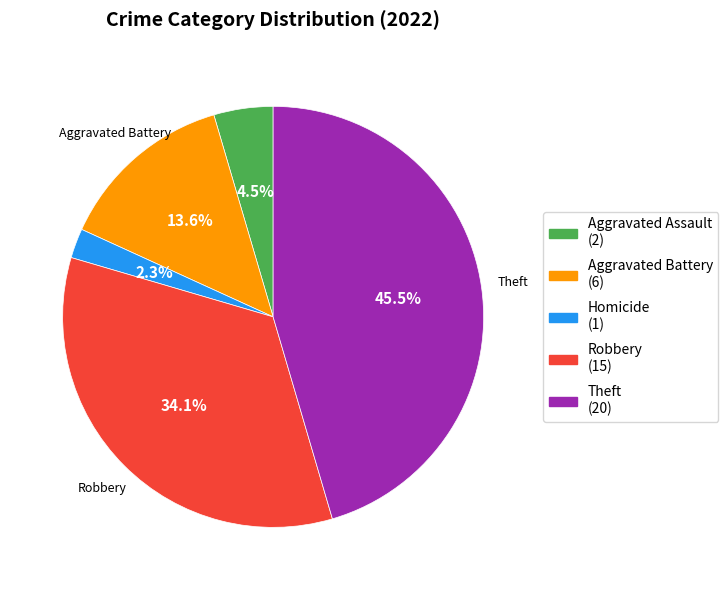

Is there a majority slice in this chart?

No